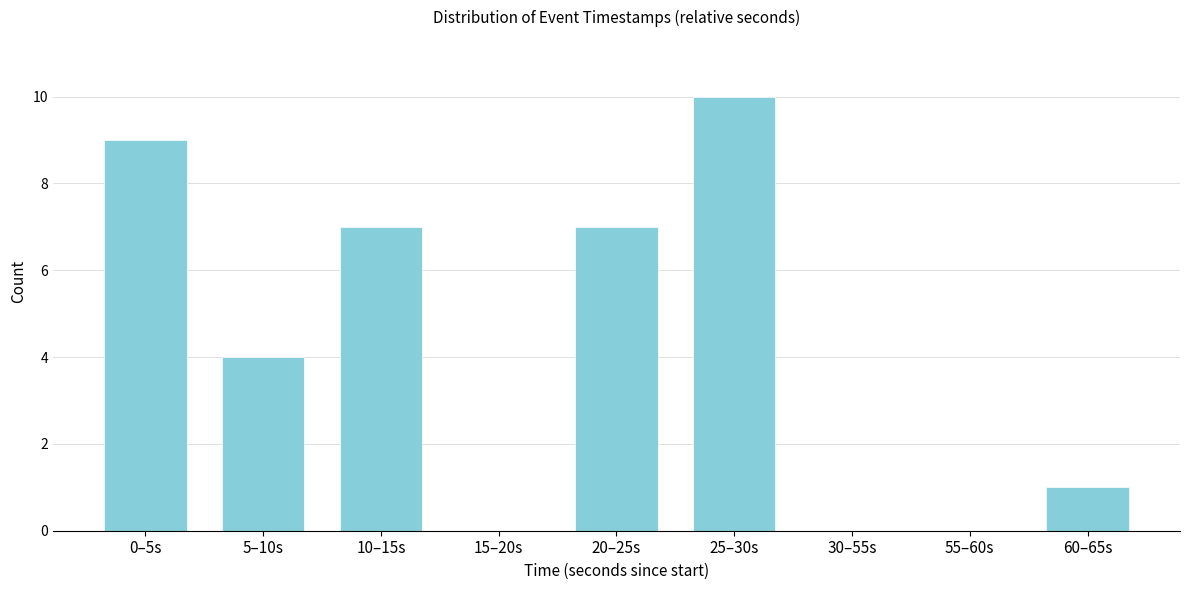

Reading left to right, list all the values displayed in this chart.

0–5s=9	5–10s=4	10–15s=7	15–20s=0	20–25s=7	25–30s=10	30–55s=0	55–60s=0	60–65s=1